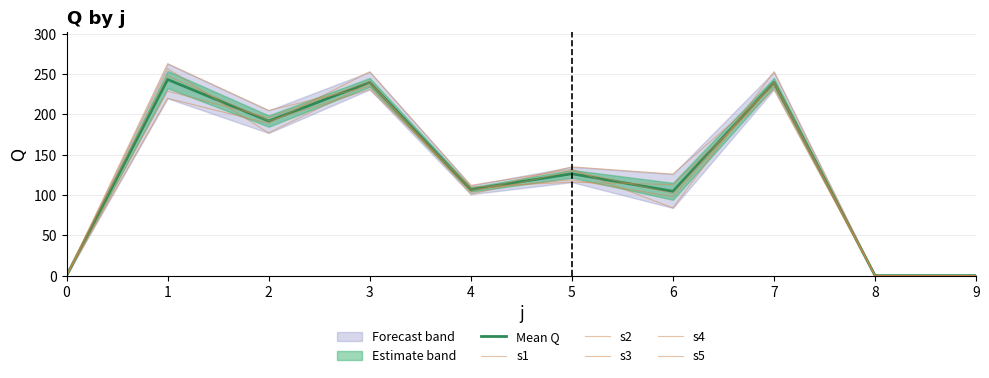

Rank the categories by s2 value from lowest to highest.

0, 8, 9, 4, 6, 5, 2, 1, 3, 7